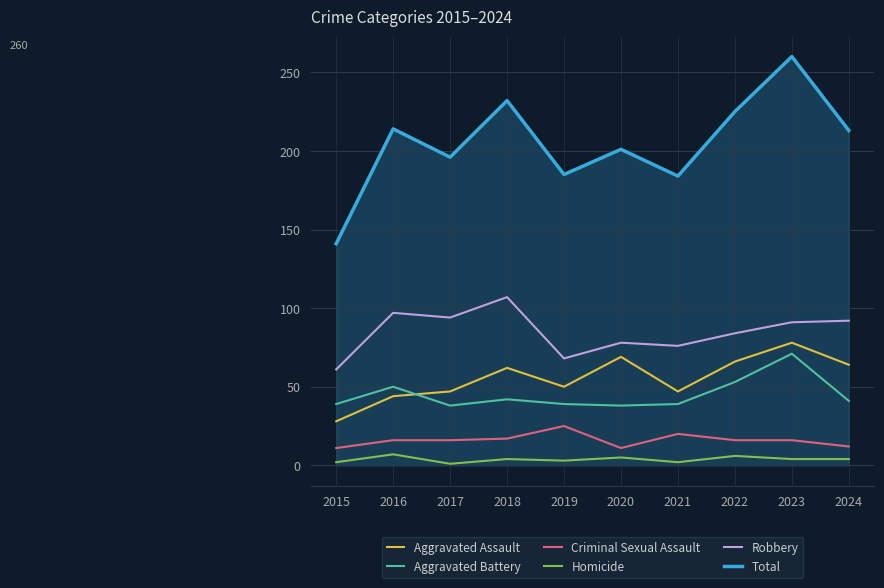

Which label corresponds to the largest value in the chart?

2023